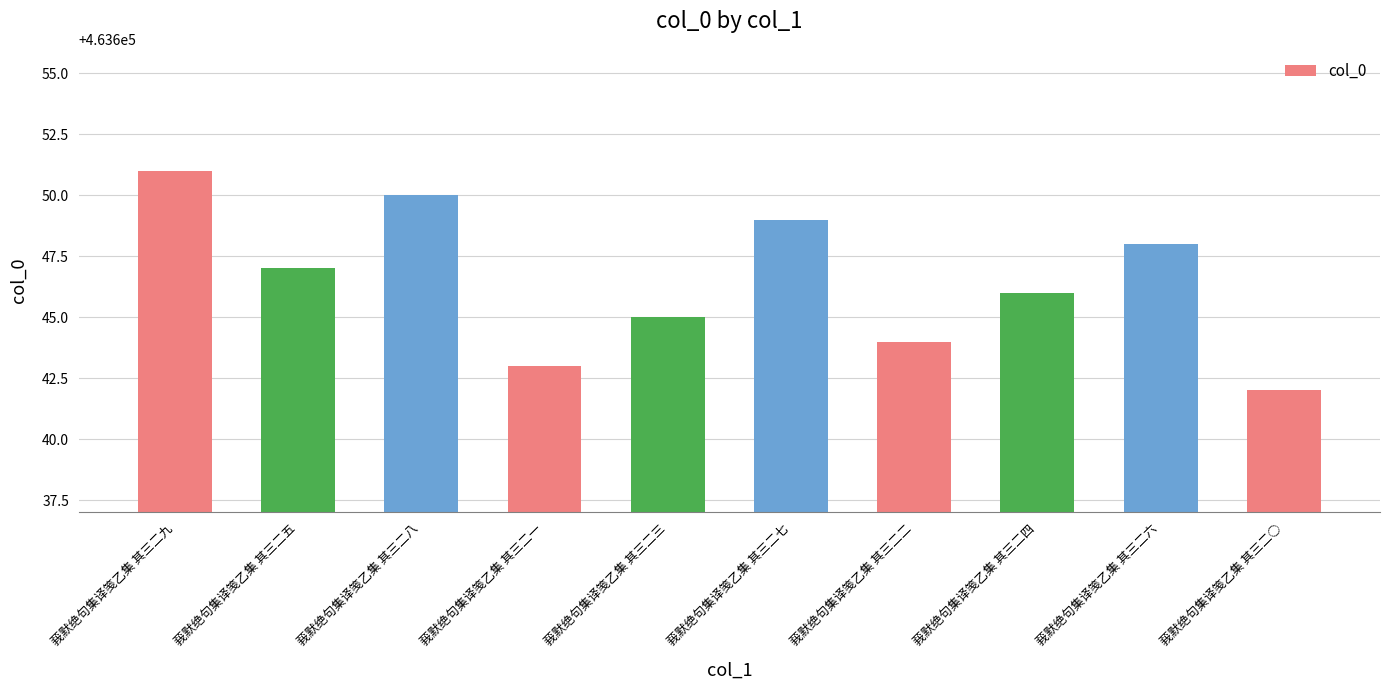

How many data points does each series have?

10